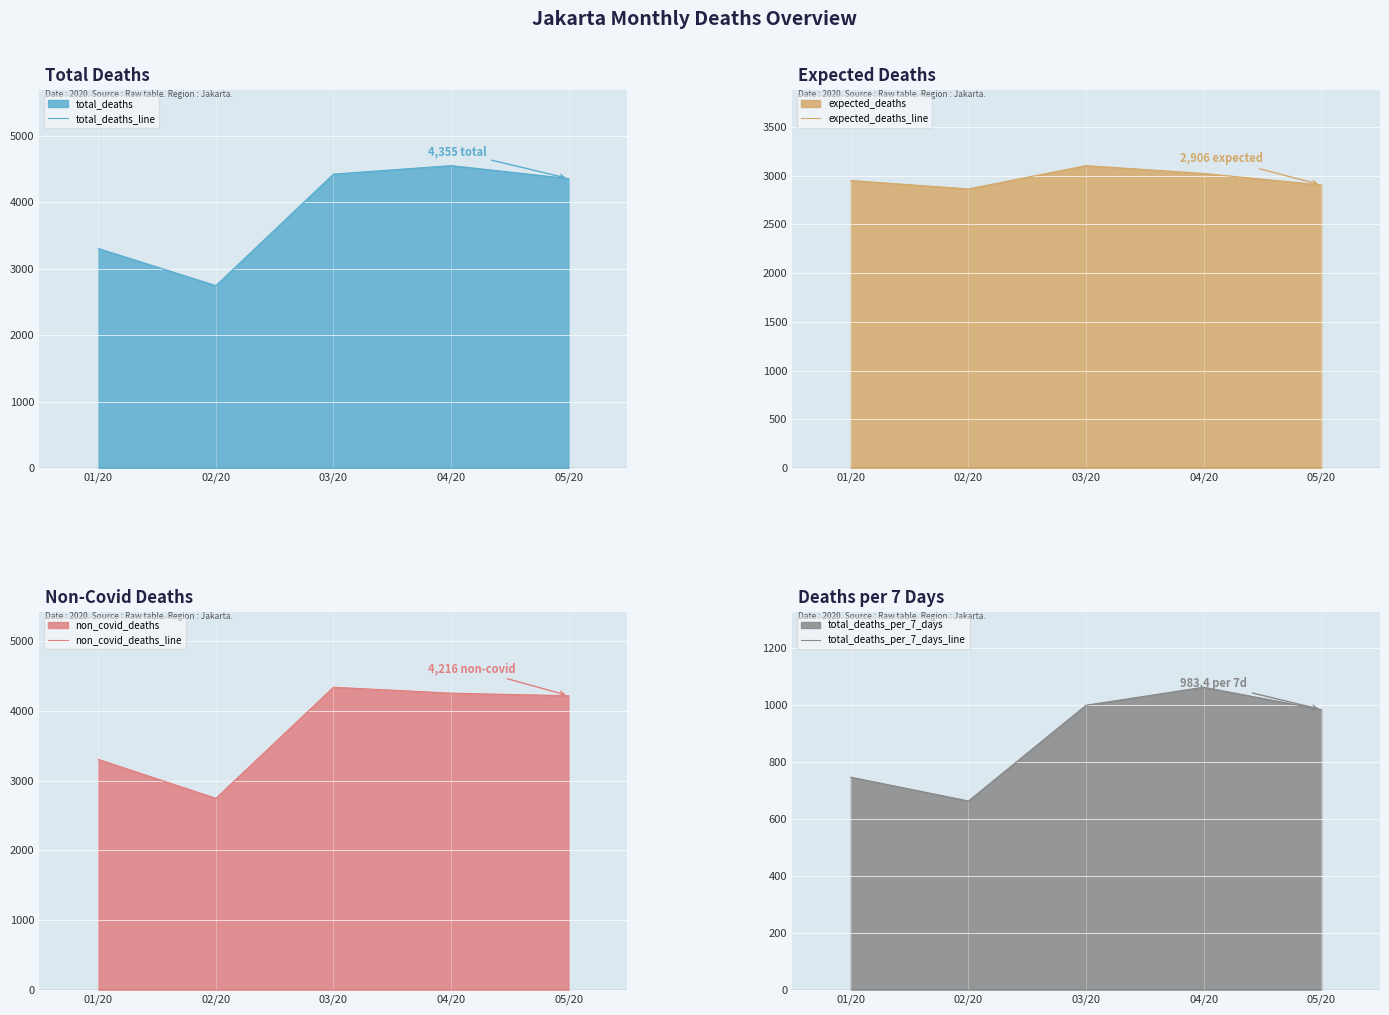

How many series are shown in this chart?

4